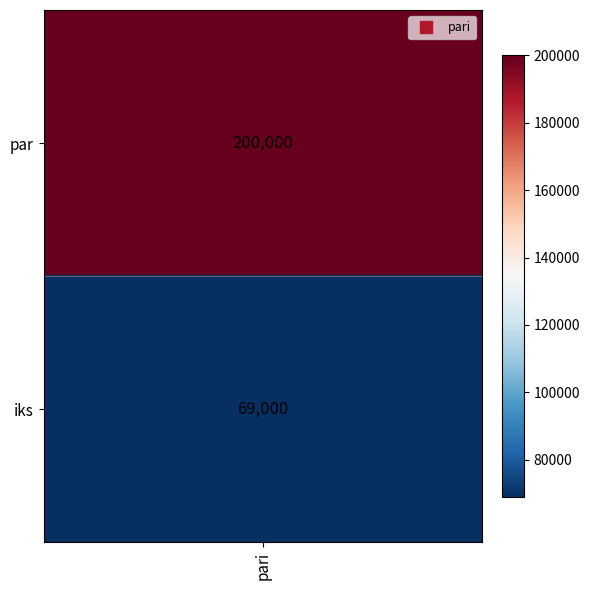

Which has a higher value, iks or par?

par